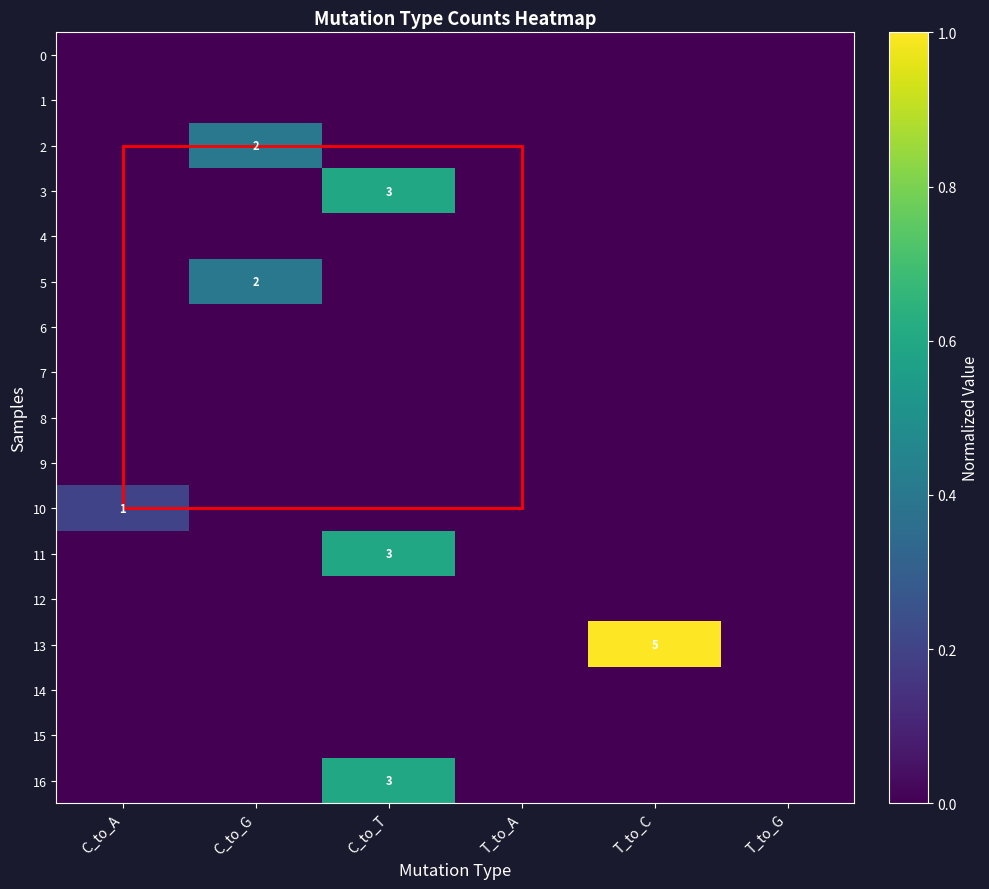

The value of 2 at T_to_C is 0.0. True or false?

True